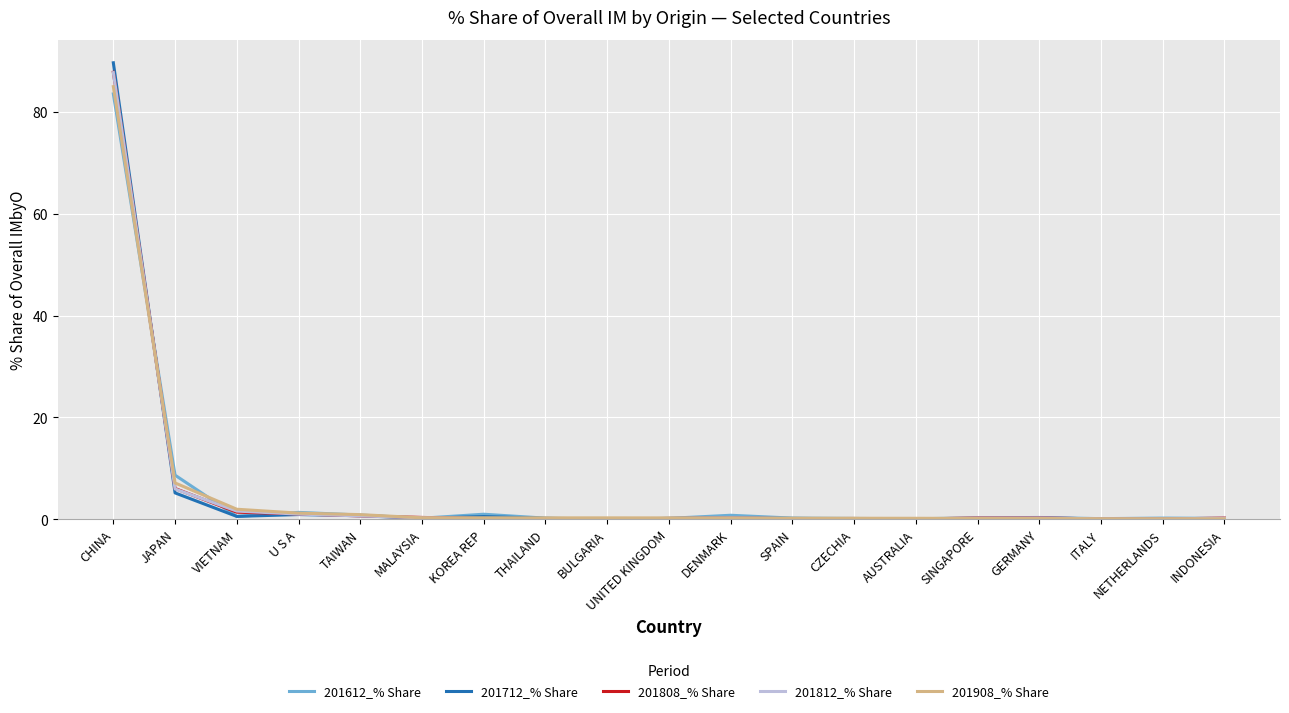

Count the number of categories in the chart.

19